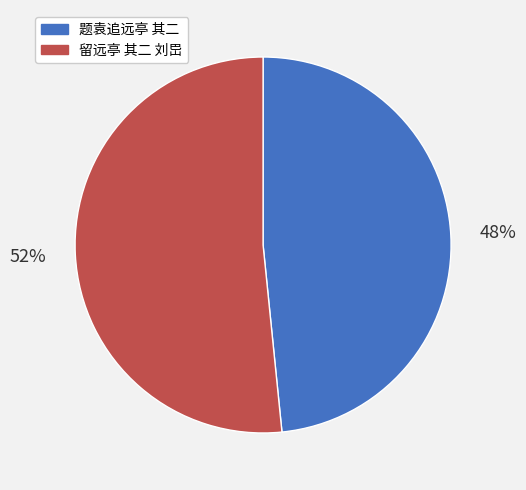

Which slice is the smallest?

题袁追远亭 其二